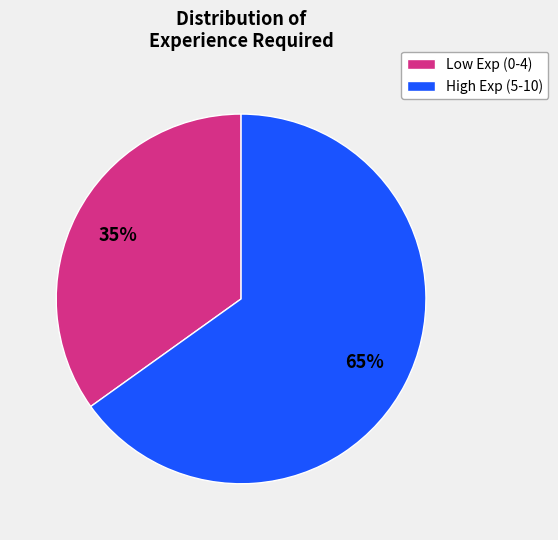

To the nearest percent, what is the average slice percentage?

50%